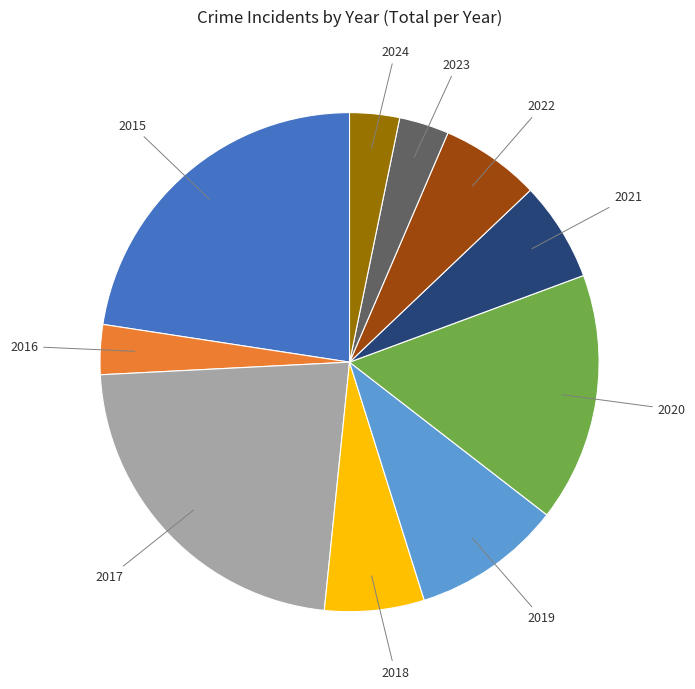

Does any single category account for the majority?

No